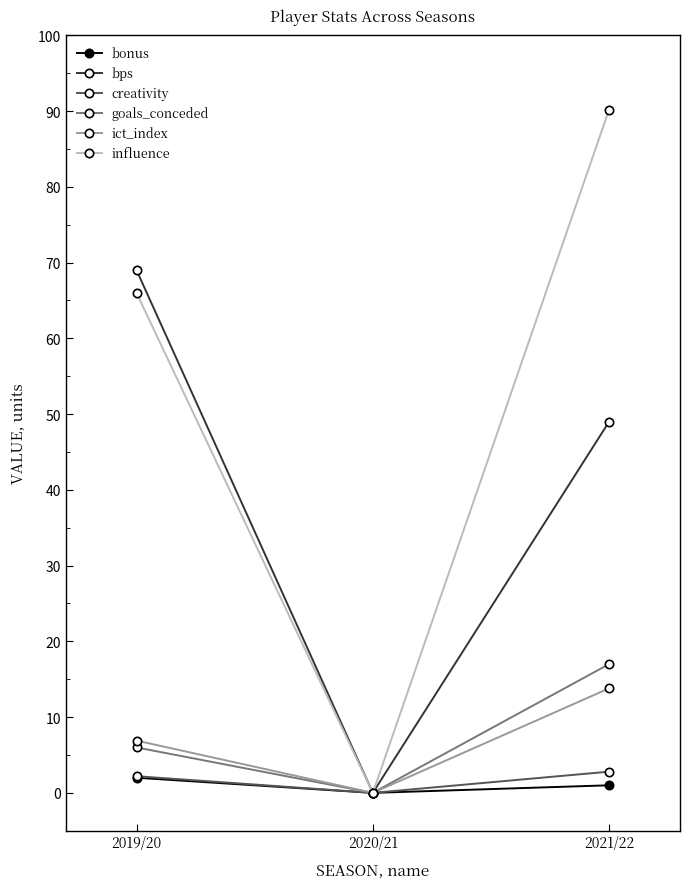

Which category has the lowest value in the creativity series?

2020/21